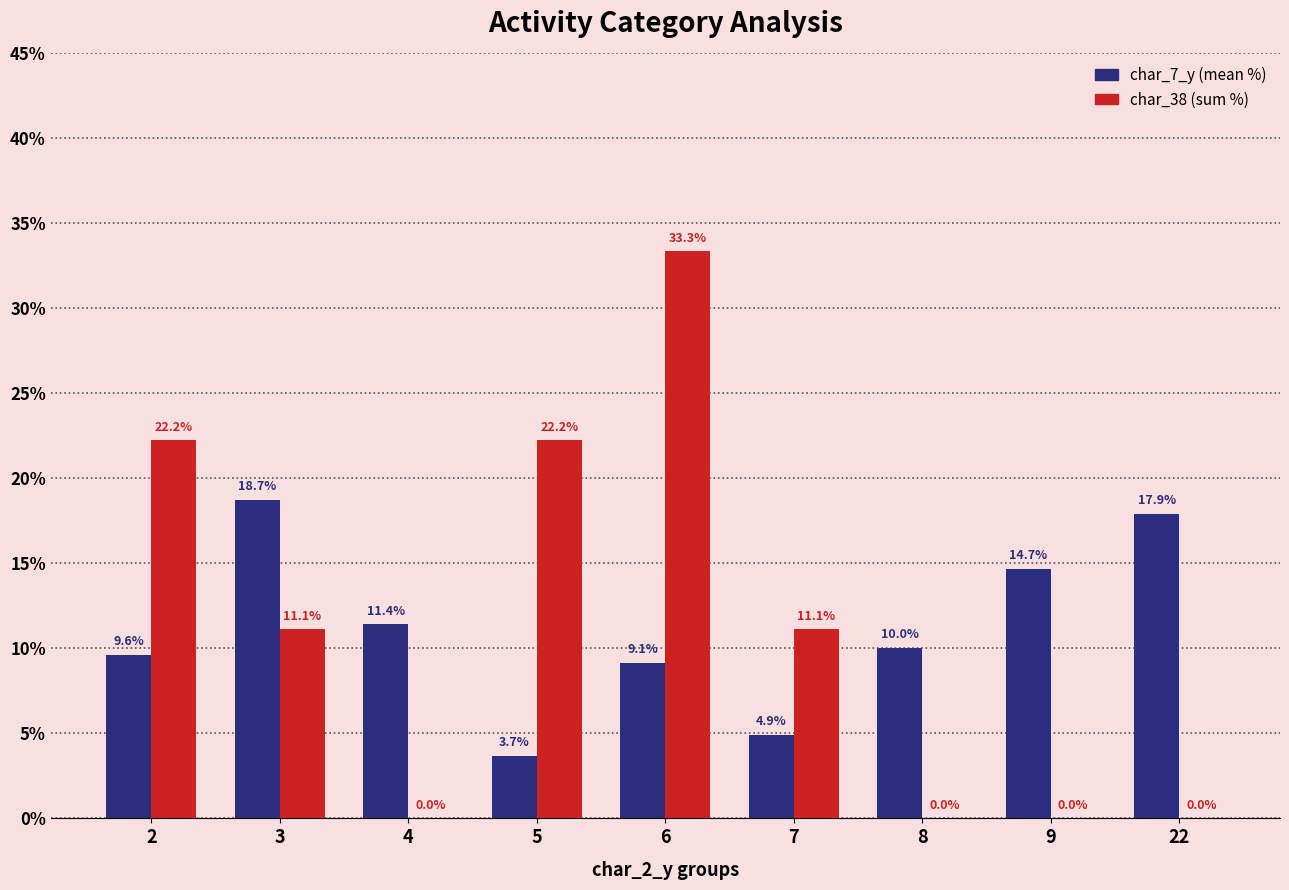

How many categories are shown in the chart?

9